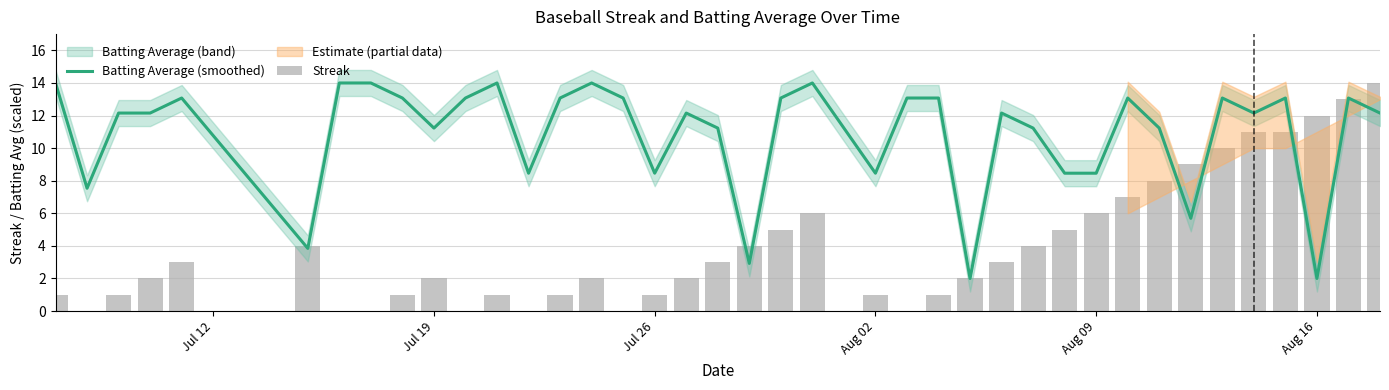

What is the highest value of the Batting Average (smoothed) series?

14.0